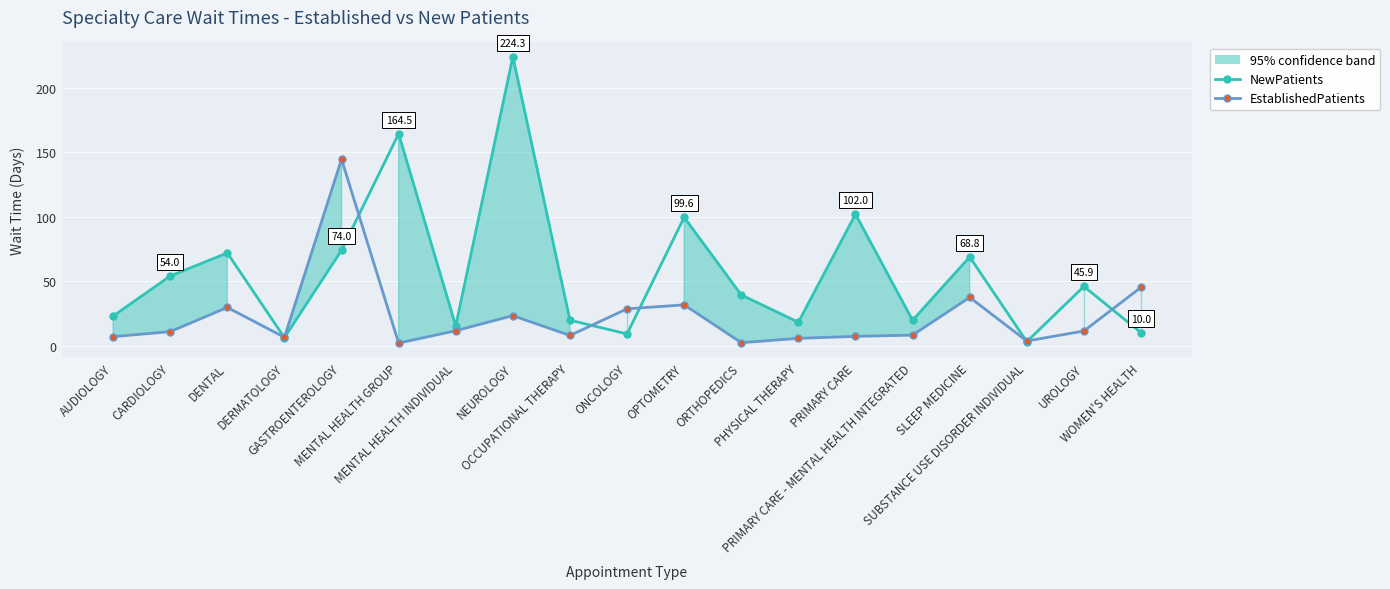

At how many categories does at least one series exceed 185?

1